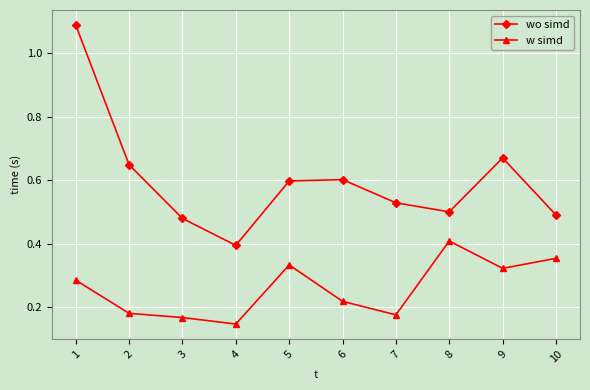

True or false: wo simd has more than 0 points higher than both neighbors.

True